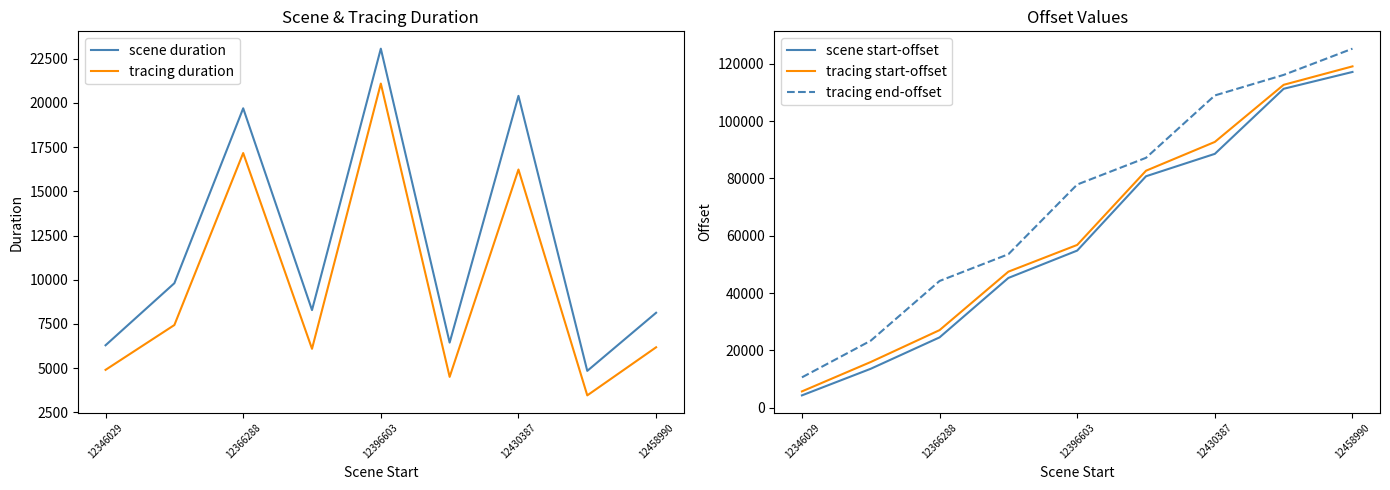

What is the sum of all scene start-offset values?

540292